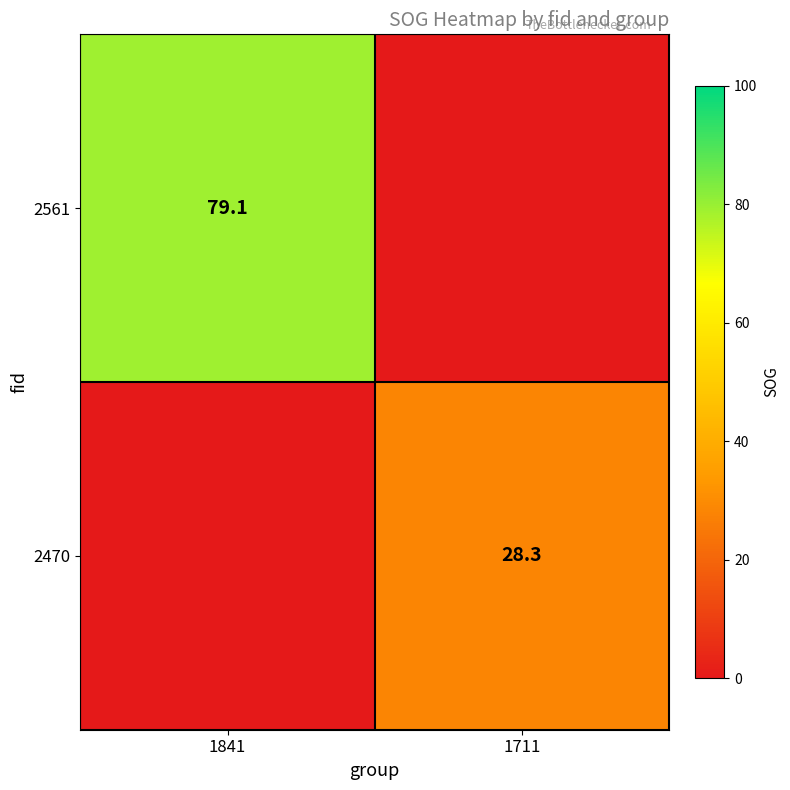

The value of 2470 at 1711 is 16.1. True or false?

False